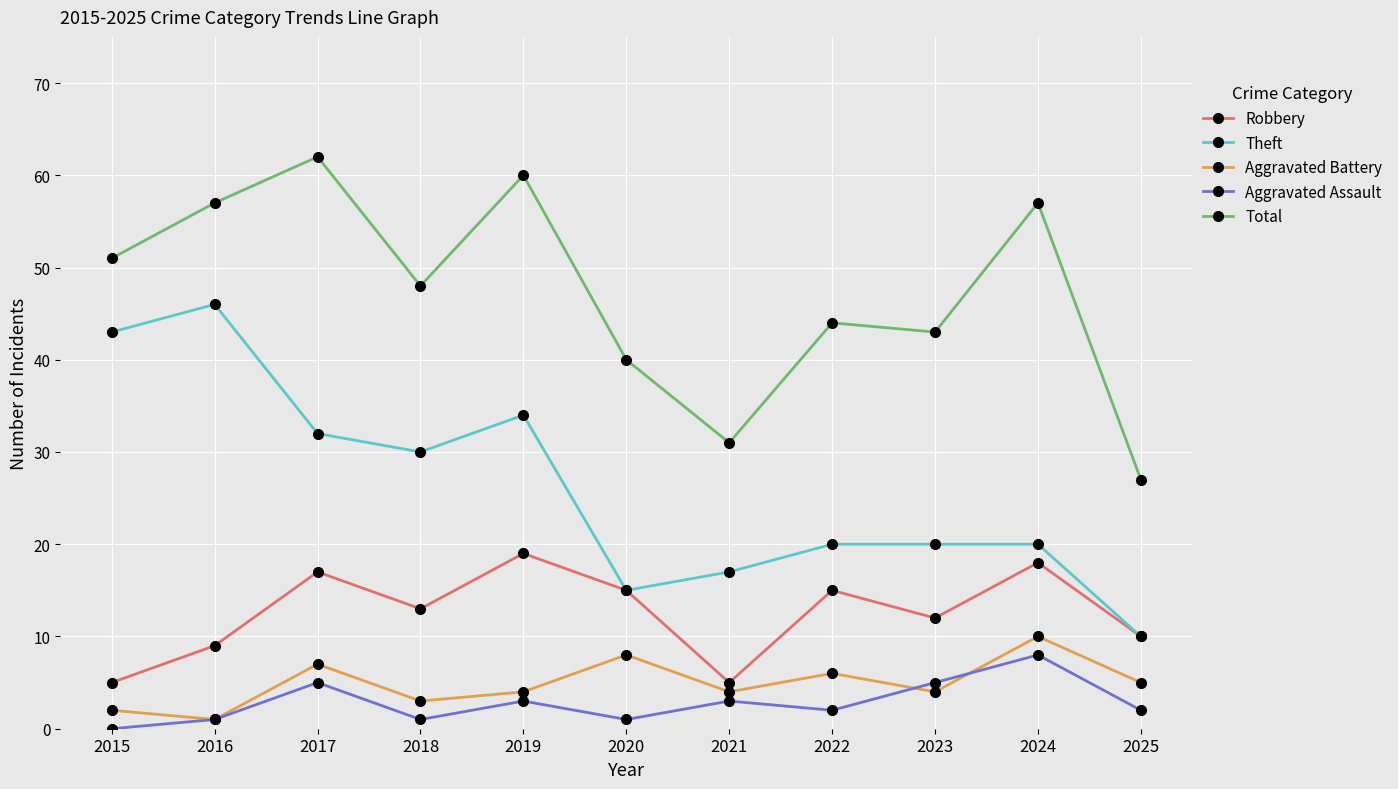

Which series changed the most between 2022 and 2025?

Total